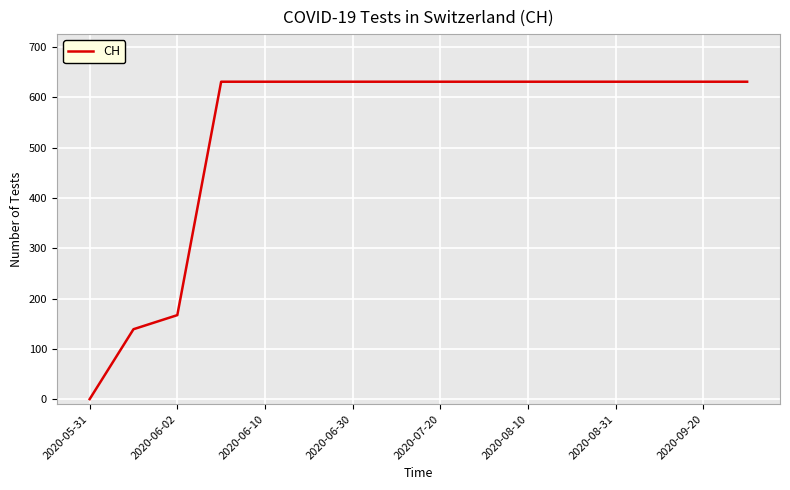

What is the maximum value shown in the chart?

631